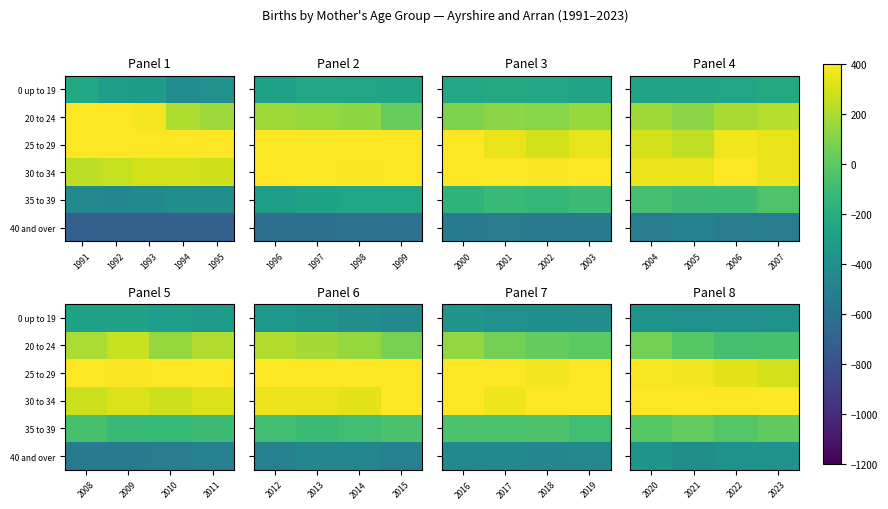

Which series changed the most between 2021 and 2022?

20 to 24